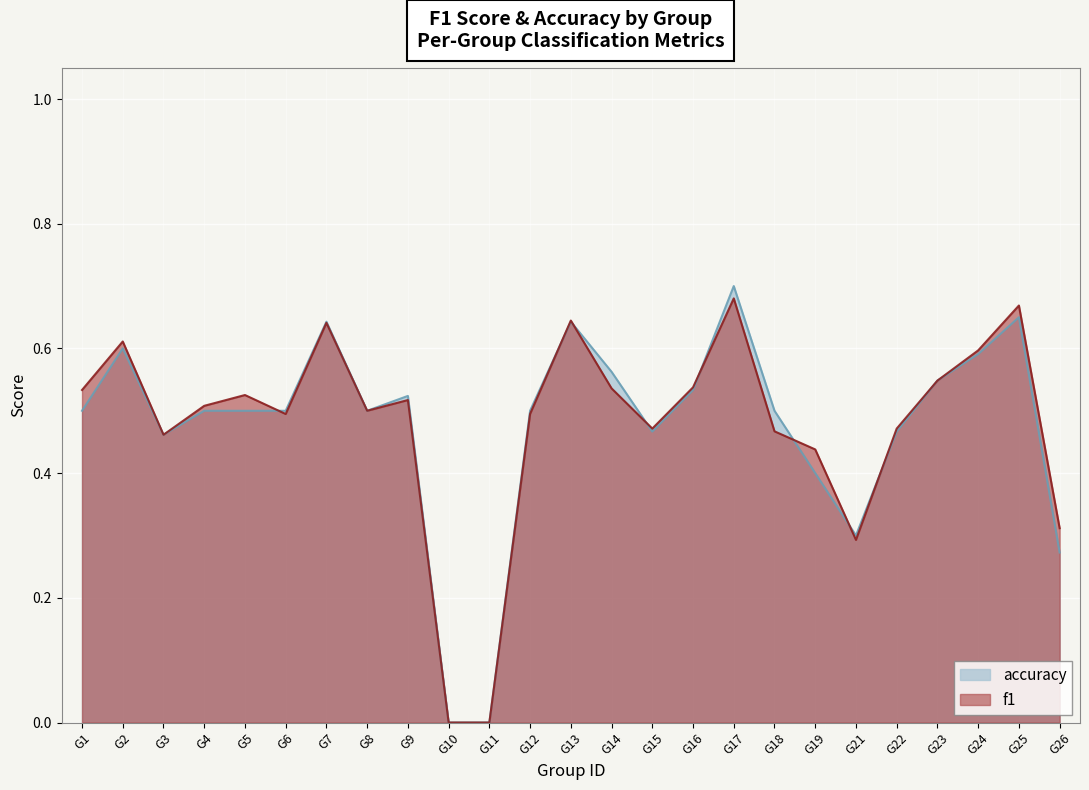

Which series has the widest spread of values?

accuracy